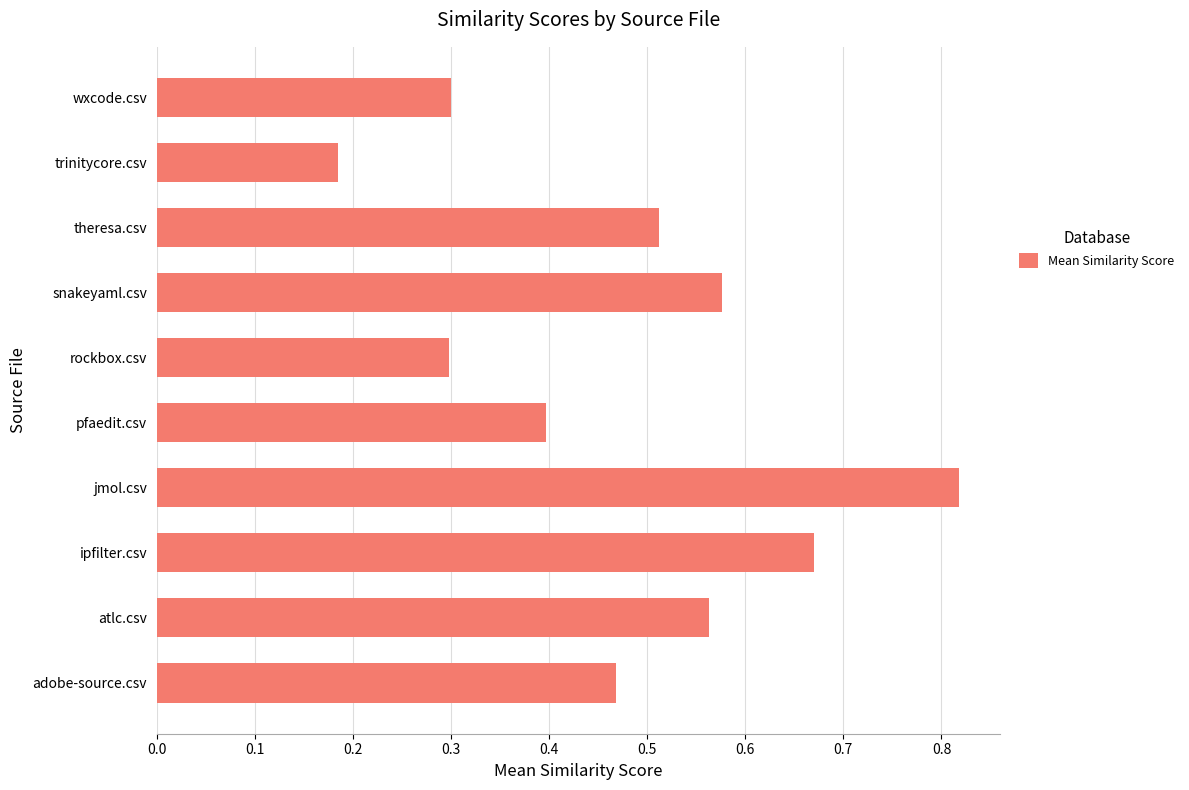

Count the values in the range 0 to 1.

10